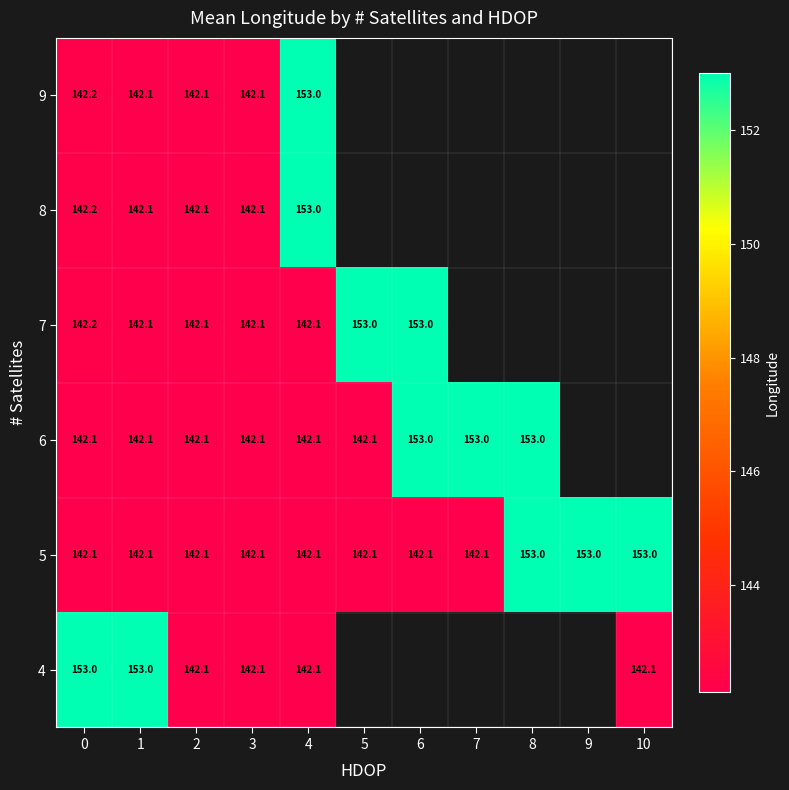

At how many categories does at least one series exceed 149?

9